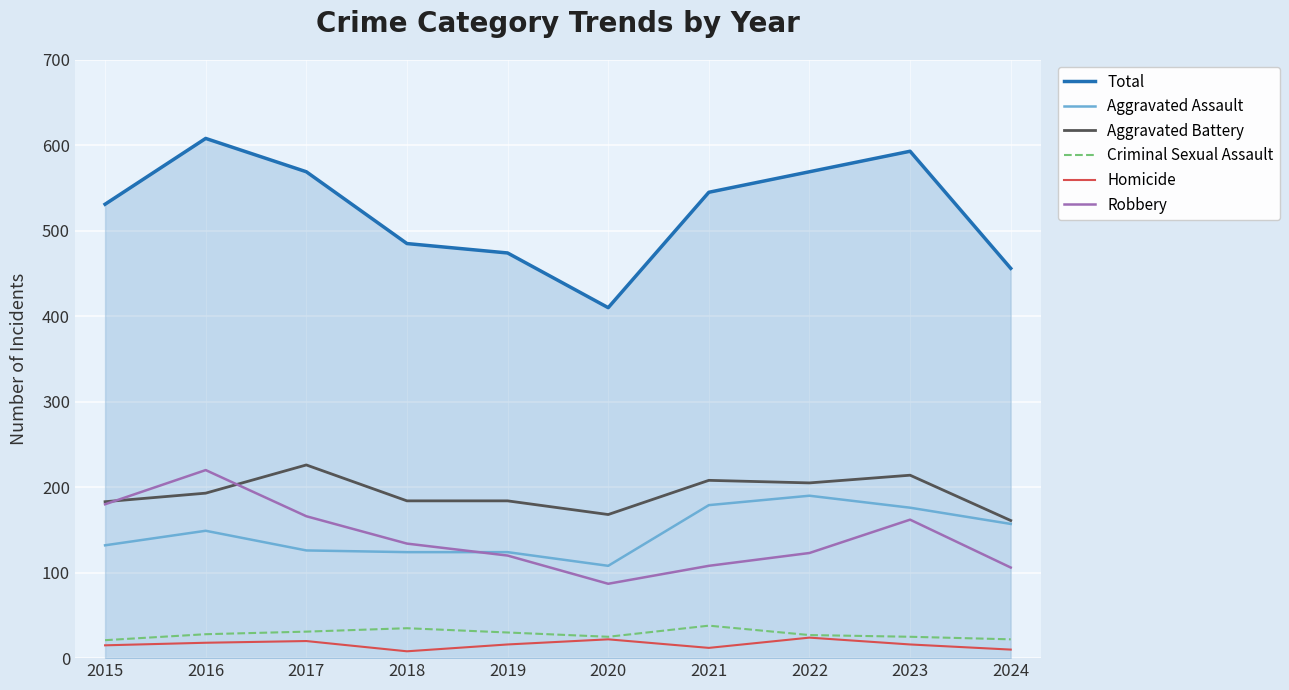

At which label is Aggravated Battery closest to 193?

2016